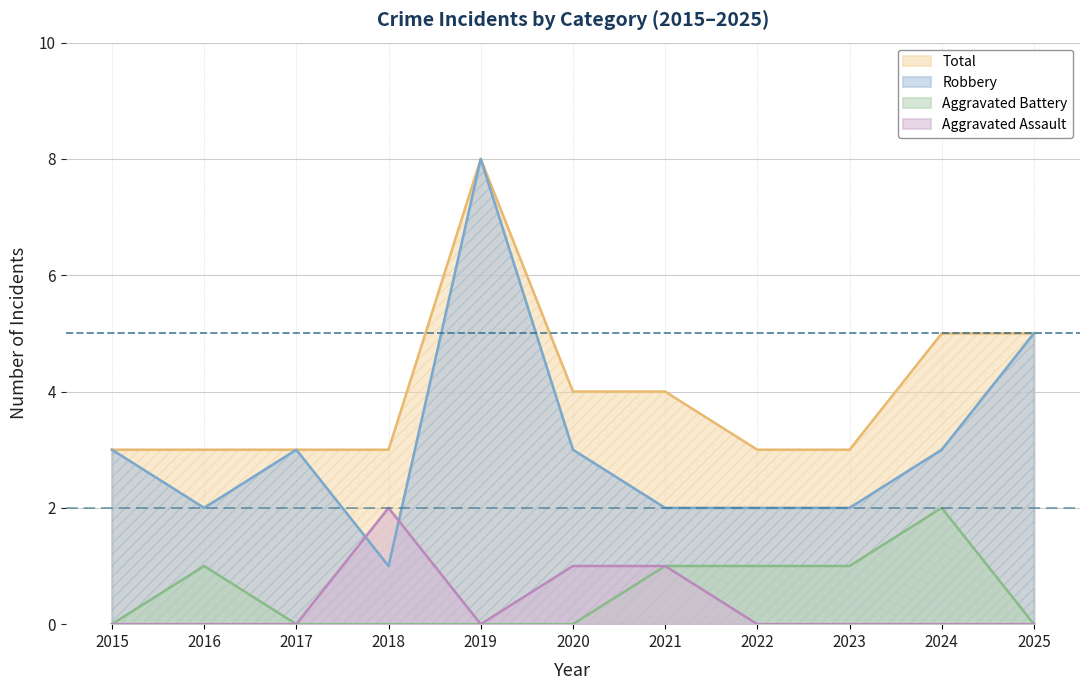

The value of Aggravated Assault at 2016 is 0. True or false?

True